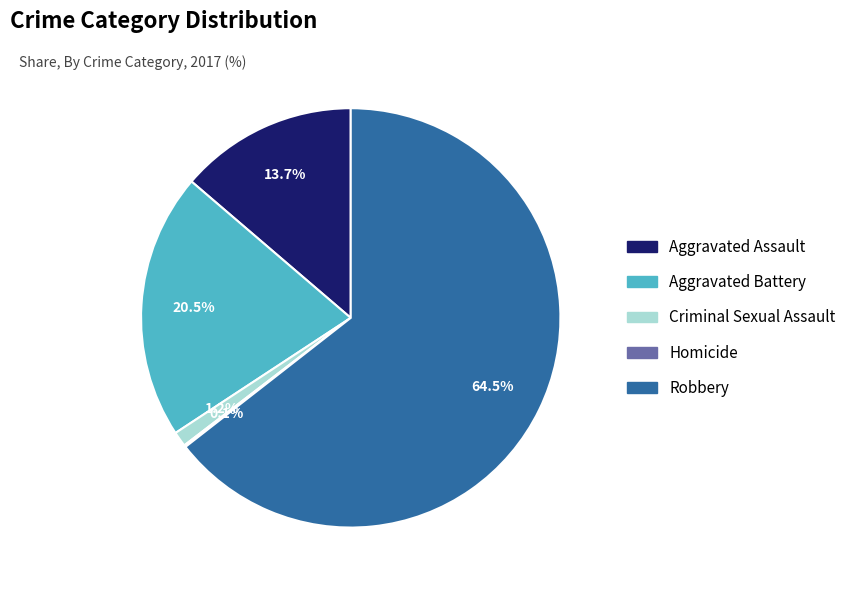

The Aggravated Assault slice represents 2% of the pie. True or false?

False